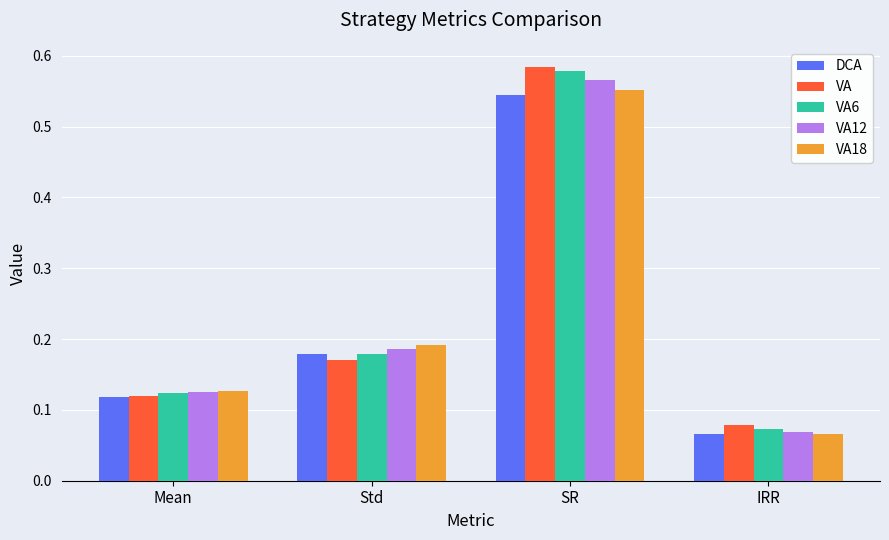

What are all the series names shown in the legend?

DCA, VA, VA6, VA12, VA18